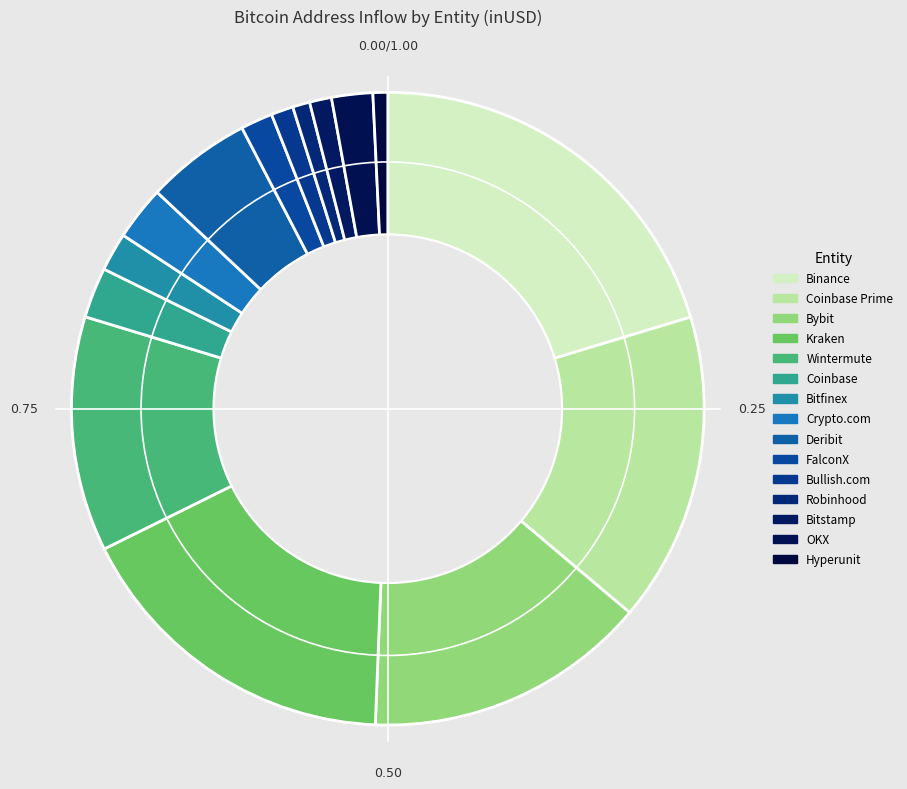

What percentage is the Bybit slice, to the nearest percent?

14%